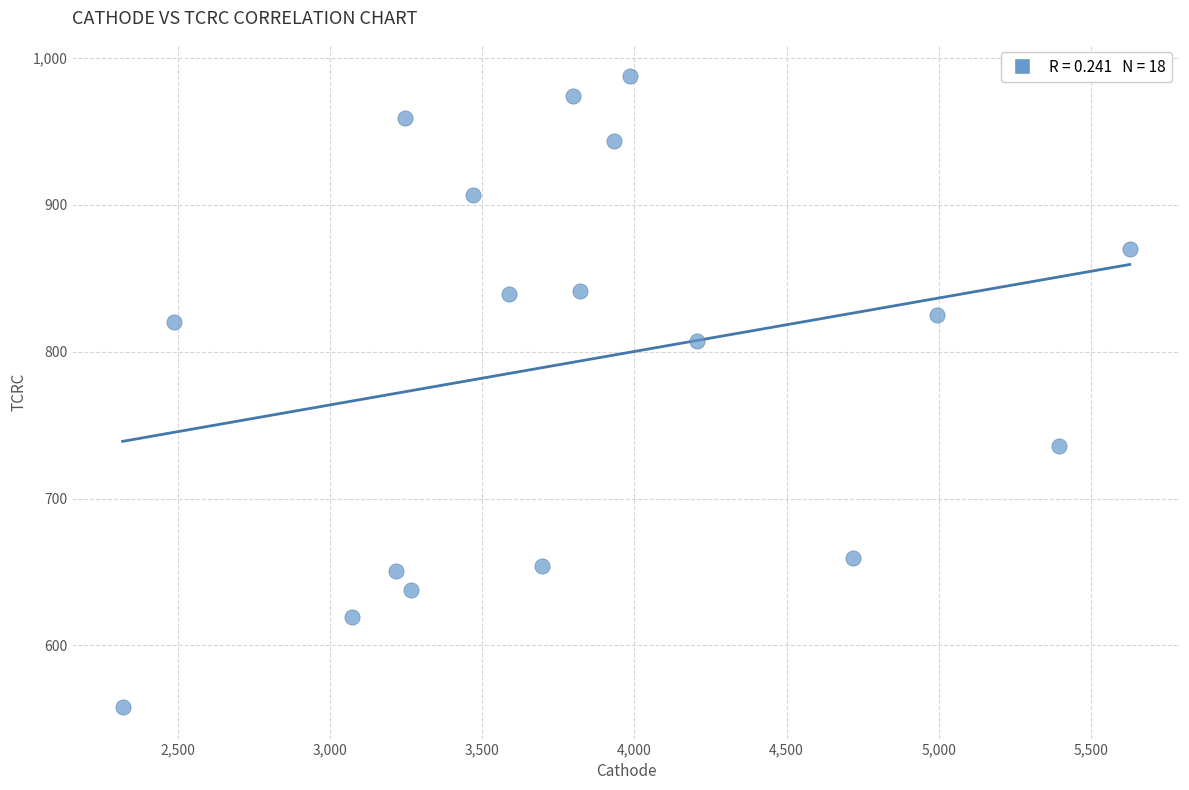

What is the range of X values (max minus min)?

3309.9